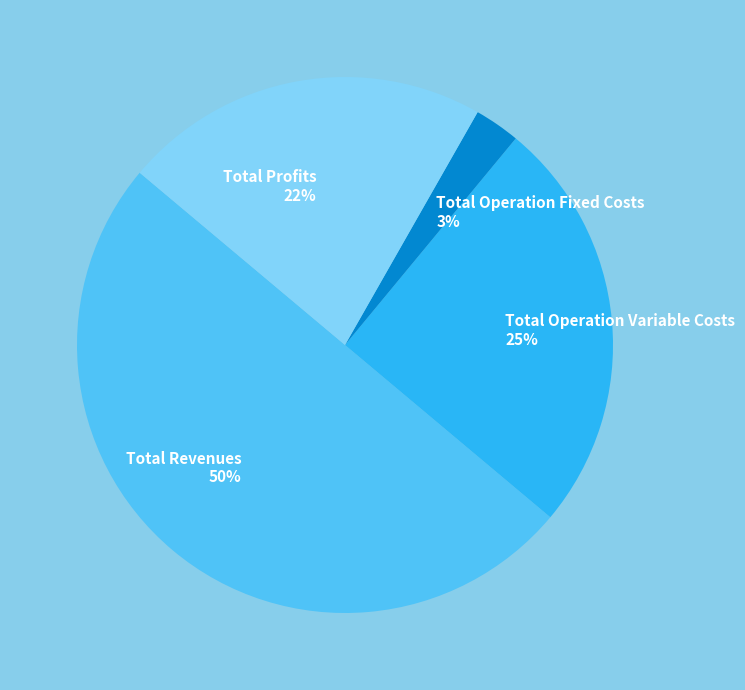

How many slices are in this pie chart?

4